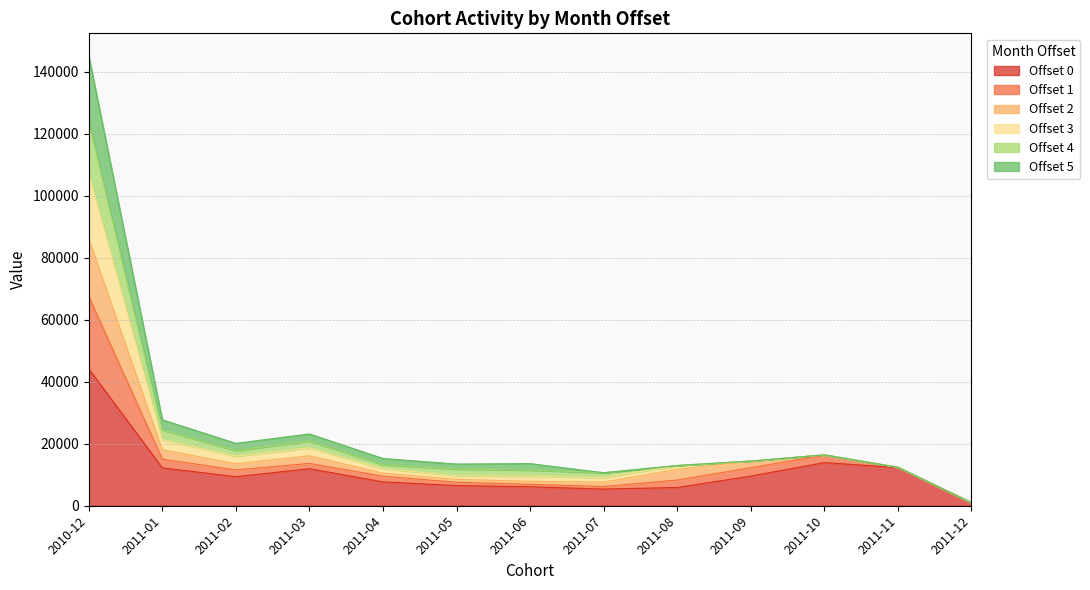

Which category has the highest value in the Offset 0 series?

2010-12